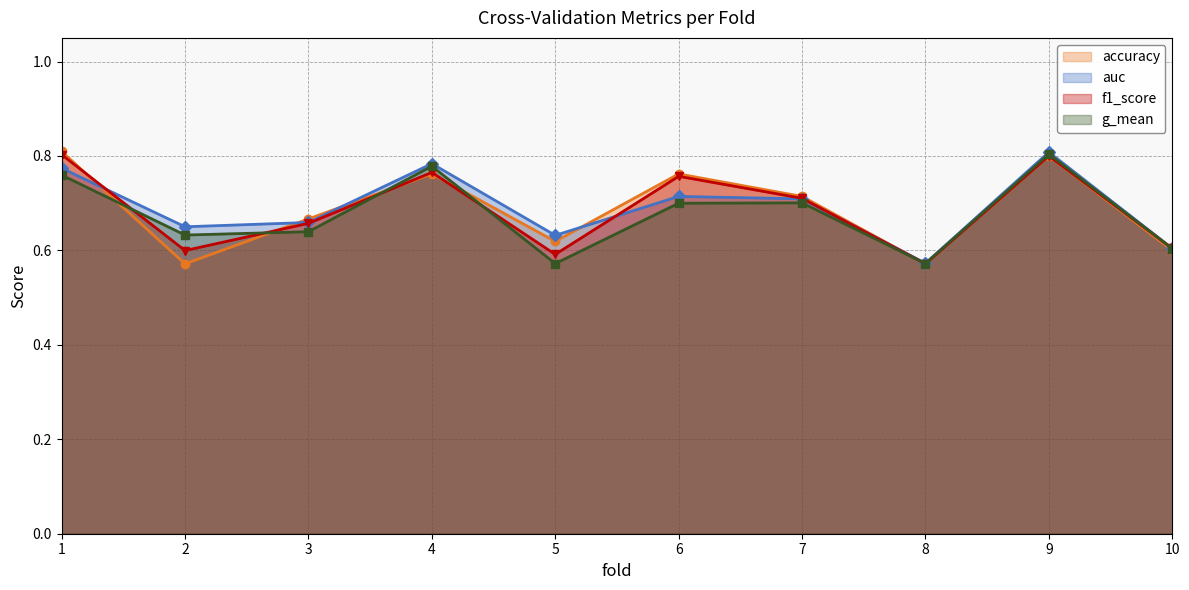

How many distinct data groups are displayed?

4